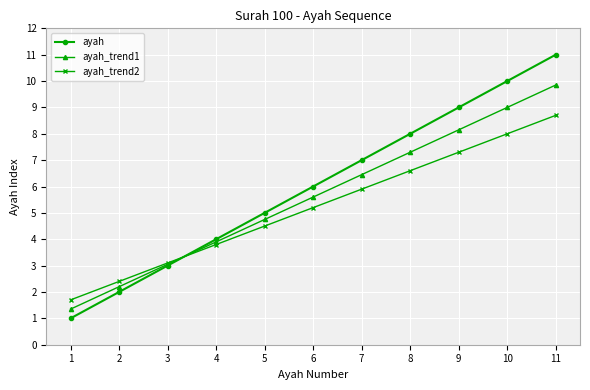

What is the value of the ayah_trend2 point at the 10th from the left?

8.0